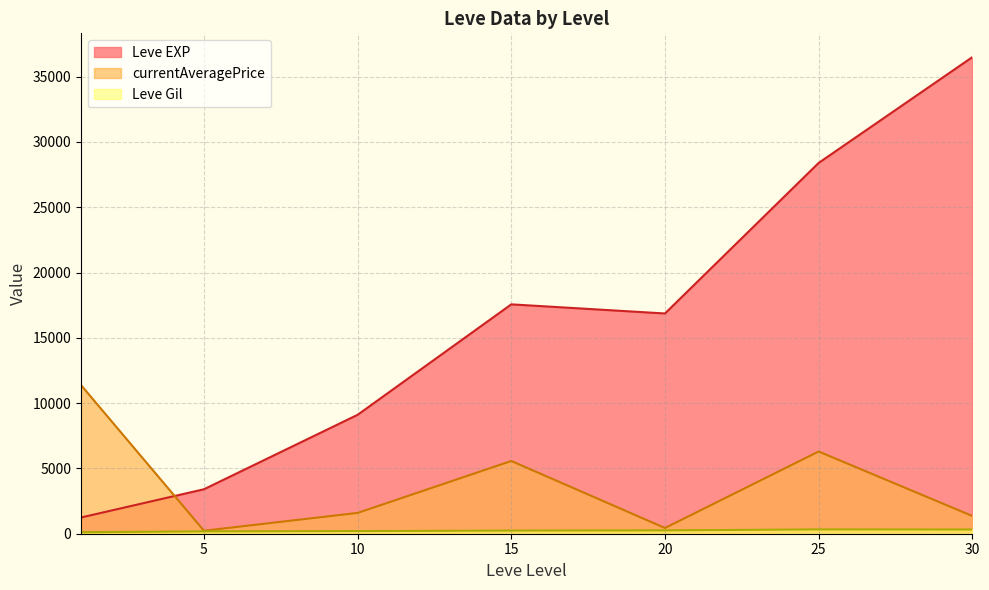

Rank the series by their average value, from highest to lowest.

Leve EXP, currentAveragePrice, Leve Gil